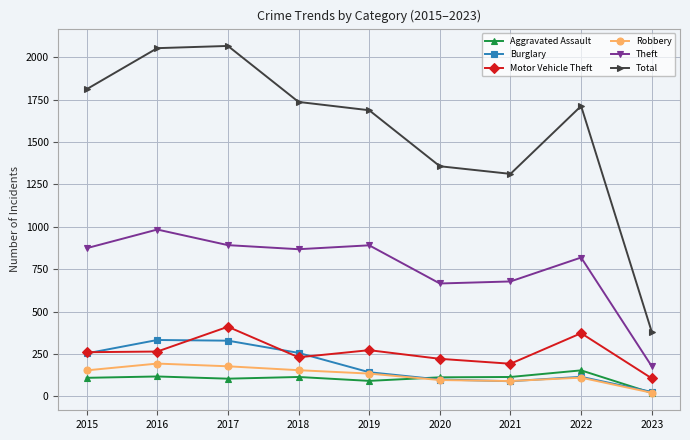

Is the value of Aggravated Assault at 2017 greater than the value of Burglary at 2018?

No